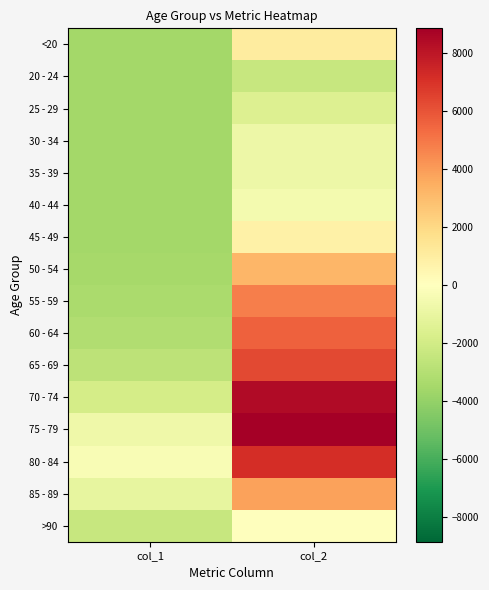

At which category does the chart reach its minimum across all series?

col_1